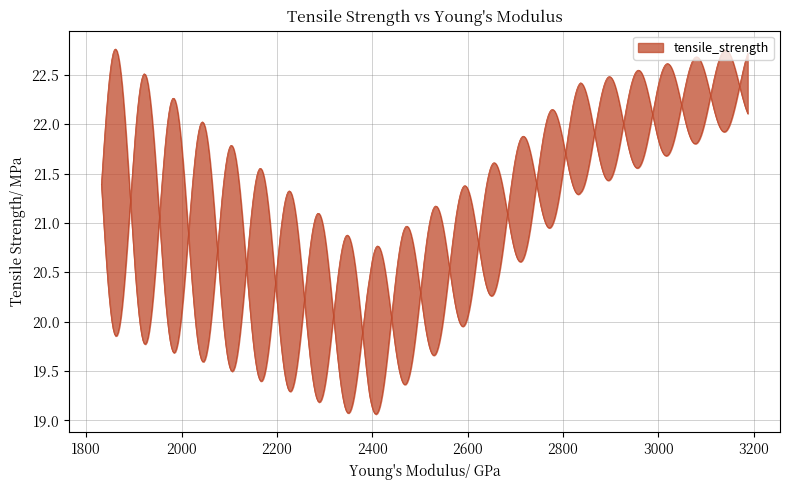

Approximately how many times larger is the value at 2836.685428571429 compared to 2393.798761904763?

1.1